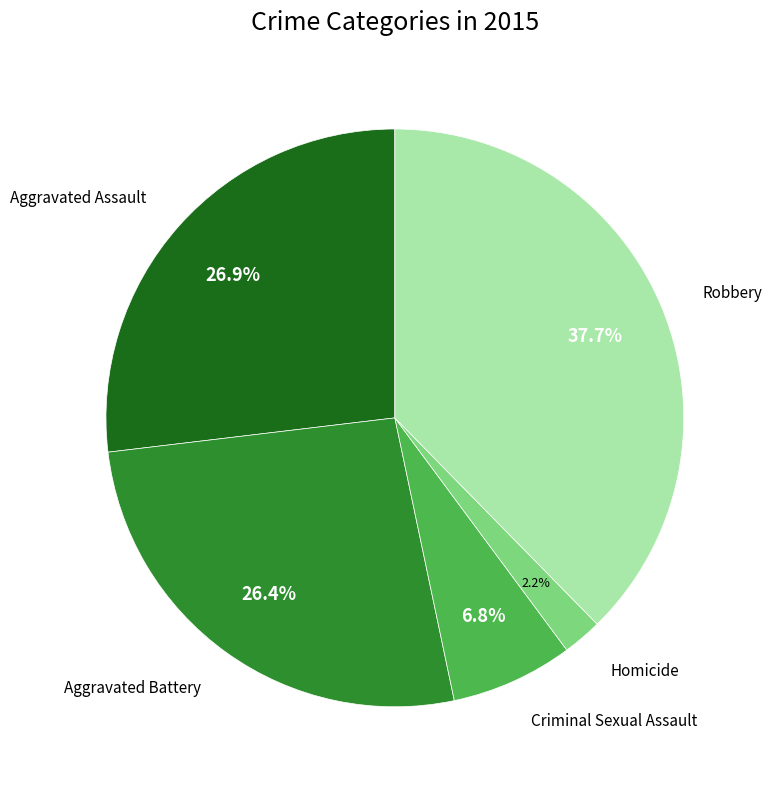

Which category has the biggest portion of the pie?

Robbery